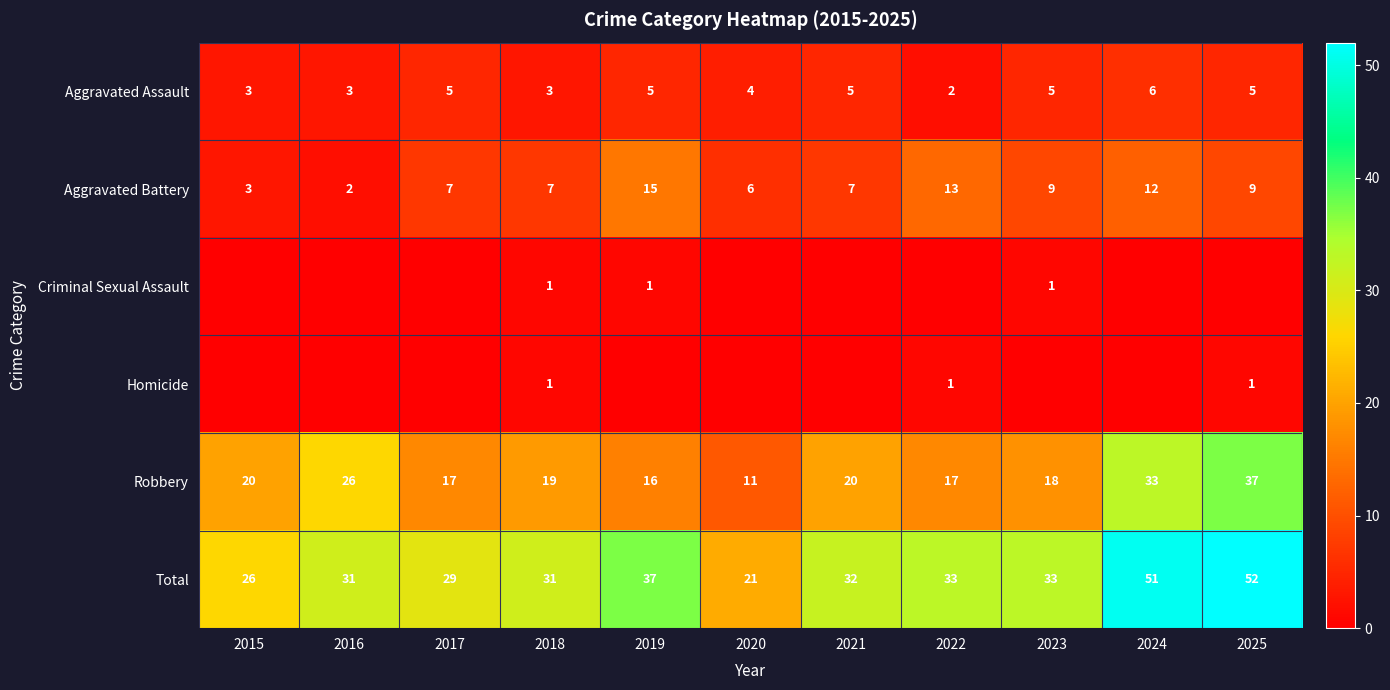

What is the sum of all Robbery values?

234